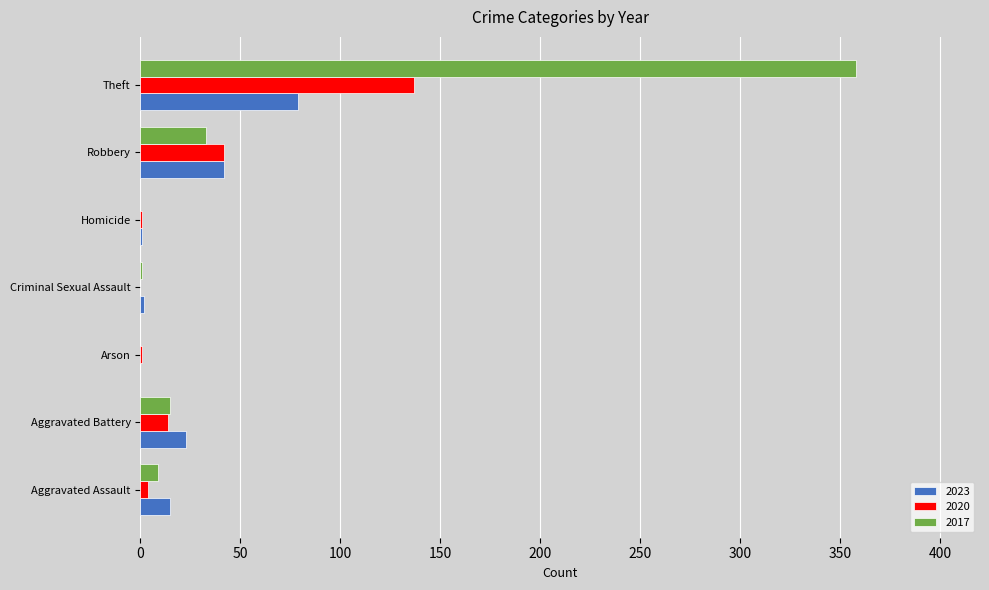

What is the approximate value of 2017 at Aggravated Battery?

15